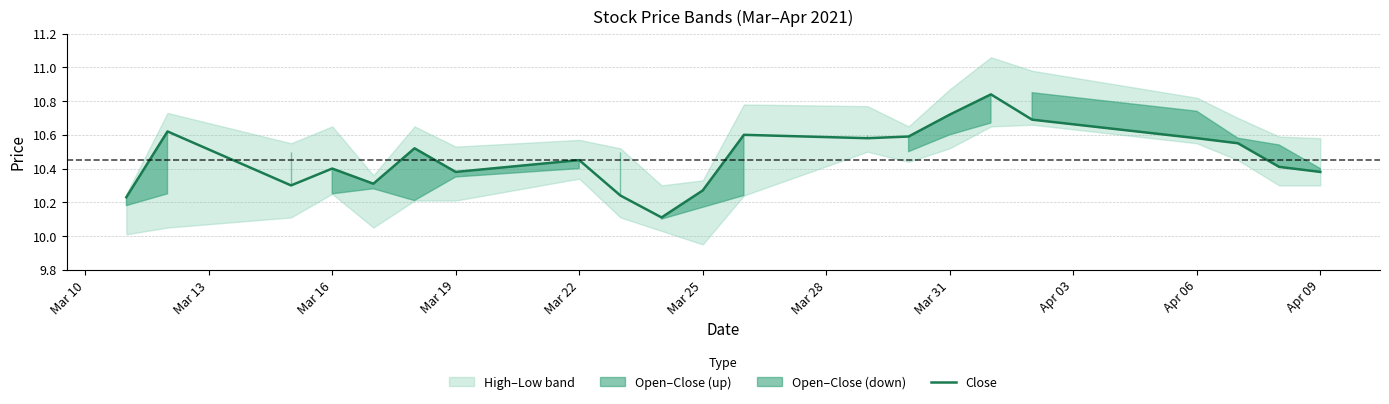

The Close series shows 7.1 at Mar 19. True or false?

False